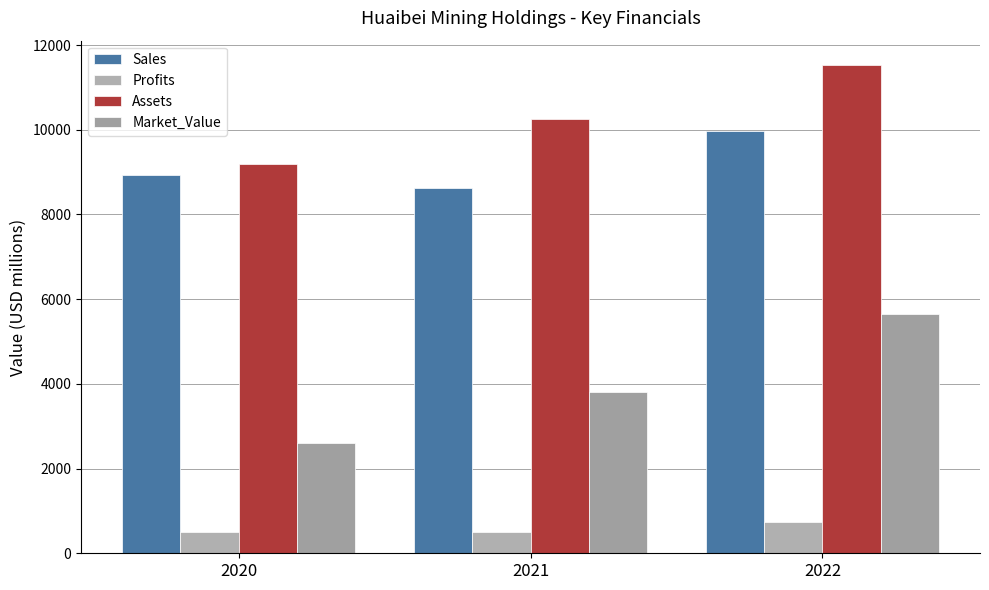

Reading left to right, transcribe all the data shown in this chart.

Sales: 8932.0	8624.0	9976.0
Profits: 509.1	493.9	741.2
Assets: 9181.0	10247.0	11527.0
Market_Value: 2609.0	3810.0	5656.0